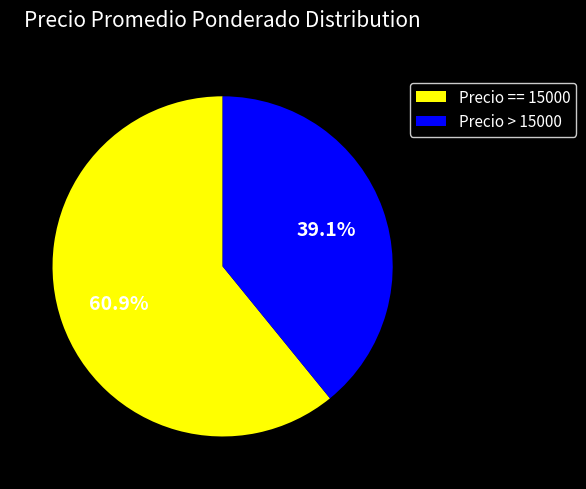

Is Precio > 15000 the majority of the pie?

No